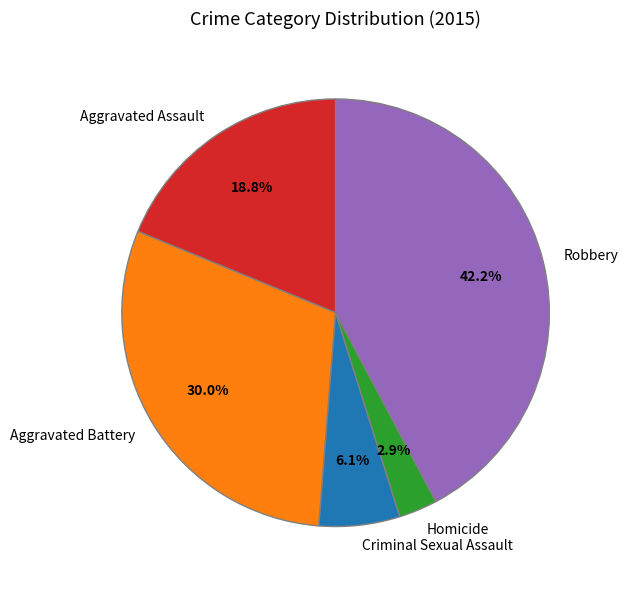

What percentage is NOT represented by Homicide?

97.1%